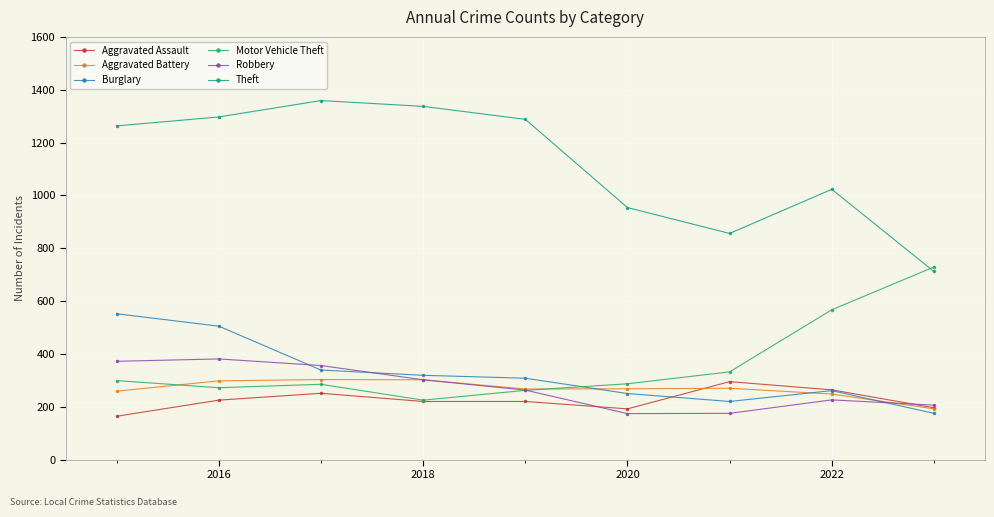

What is the greatest value displayed?

1359